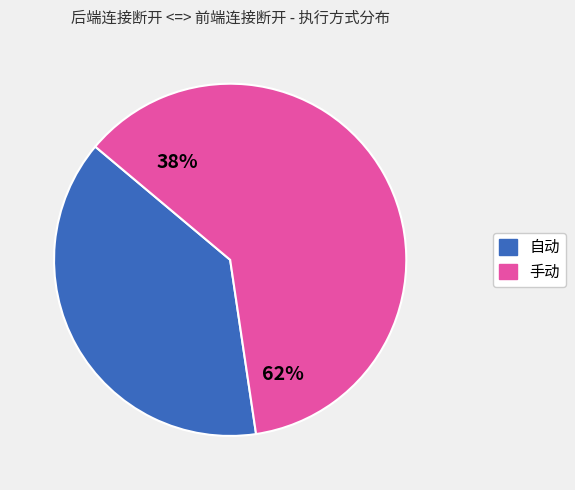

Which category has the biggest portion of the pie?

手动